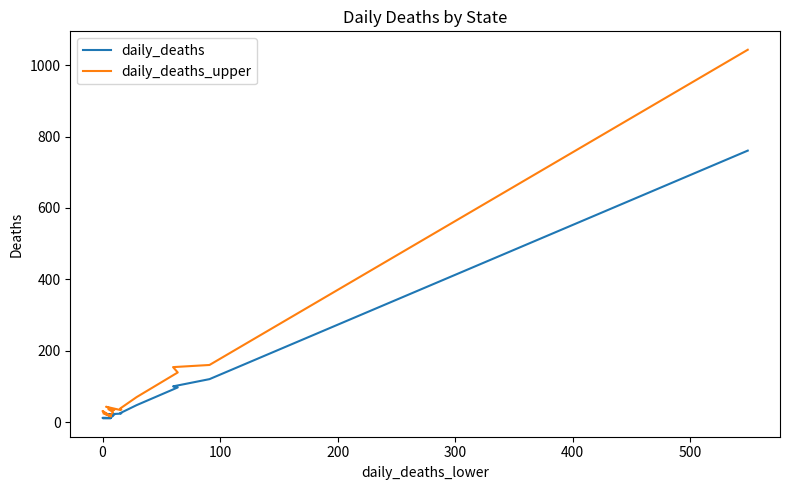

True or false: daily_deaths_upper and daily_deaths intersect in this chart.

False